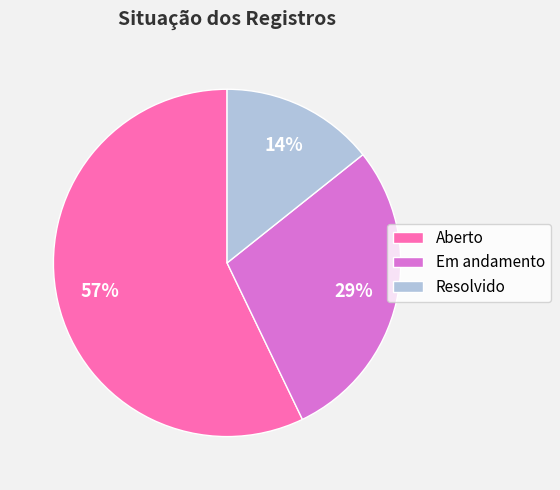

Combined, do Em andamento and Resolvido account for over 50%?

No